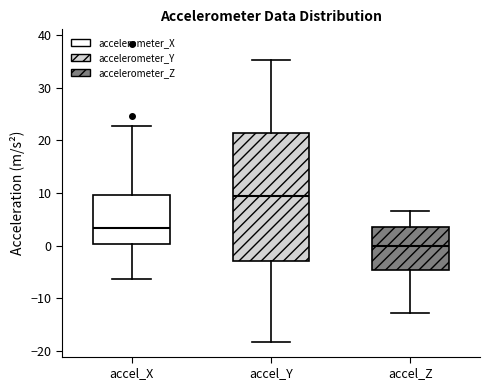

Which box has the highest median line?

accel_Y